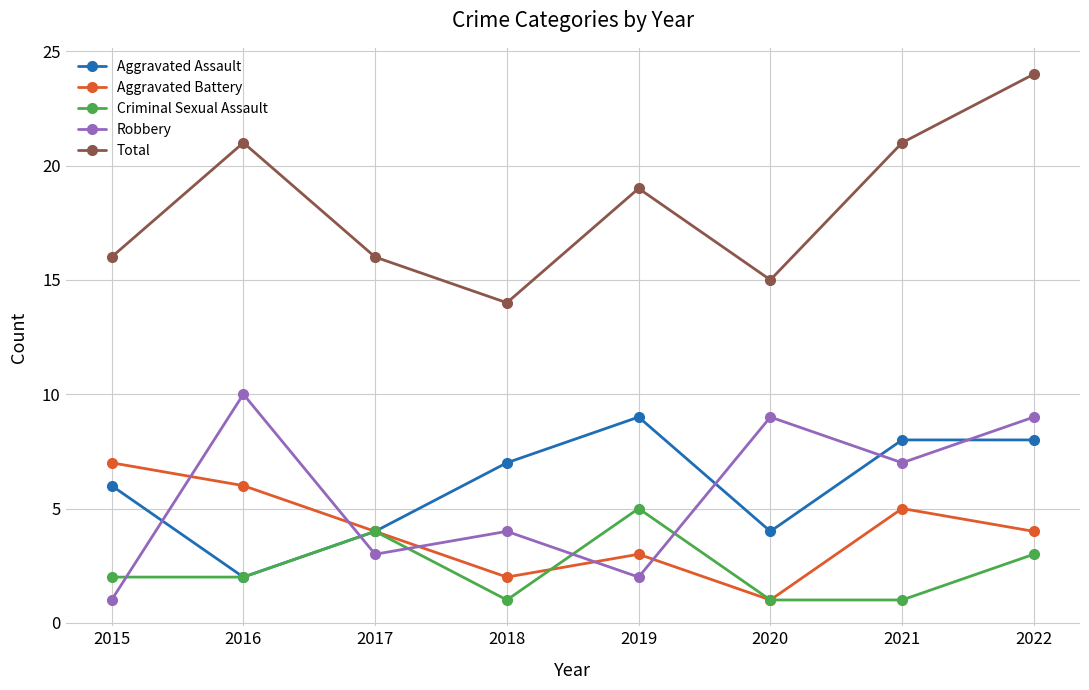

How many lines are shown in the chart?

5